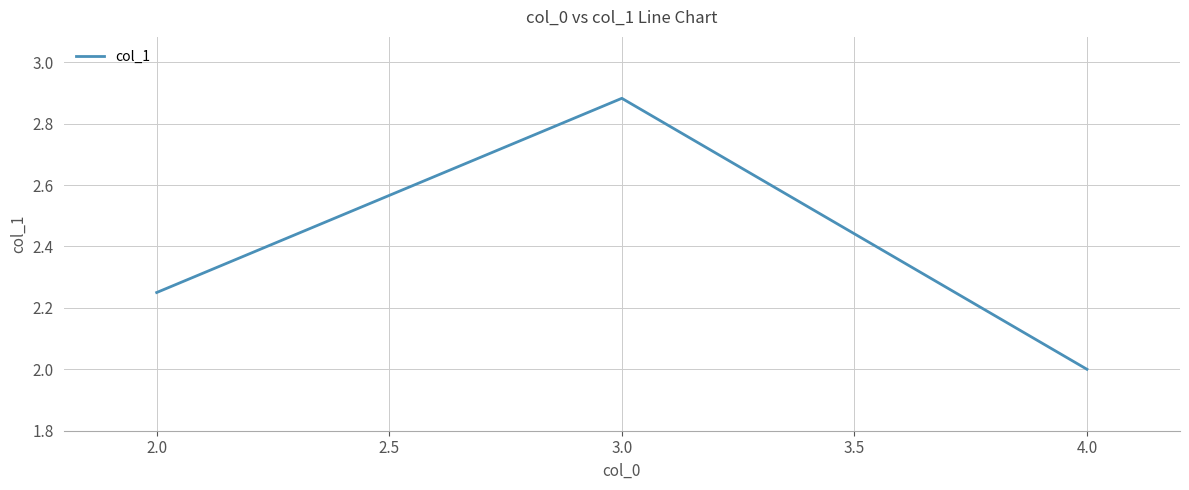

What is the average value?

2.4